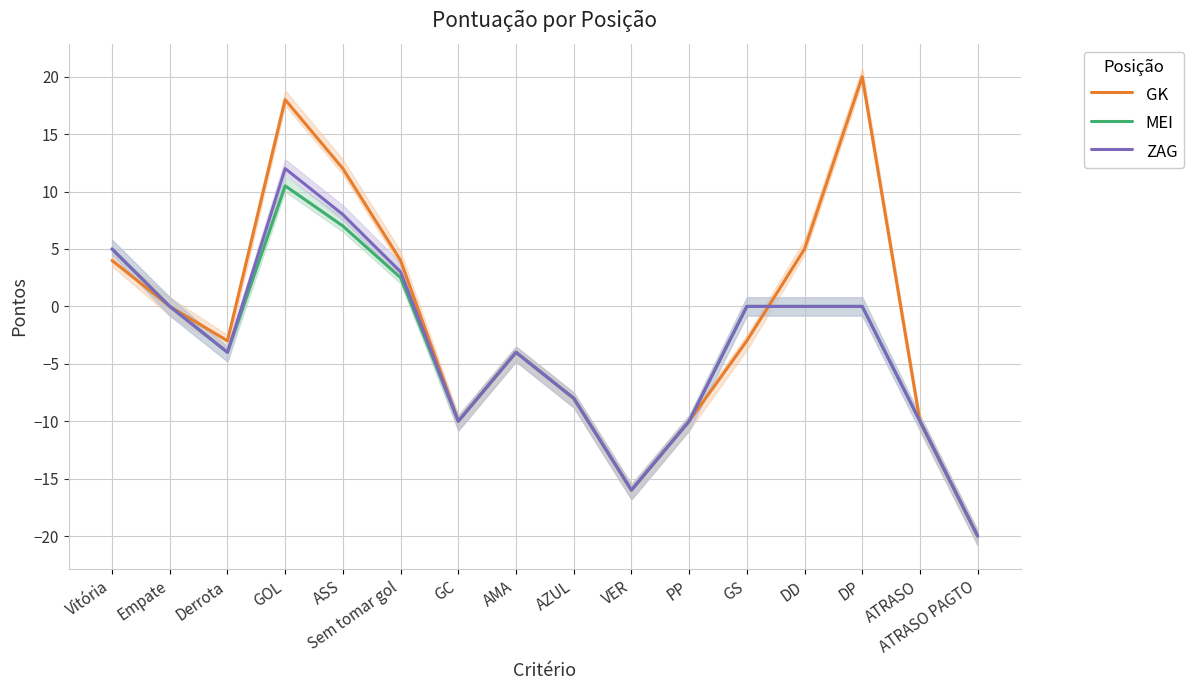

What is the average value of the MEI series?

-3.6